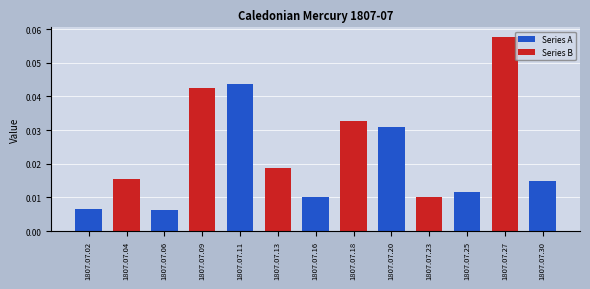

The value of Series B at 1807.07.27 is 0.1. True or false?

False